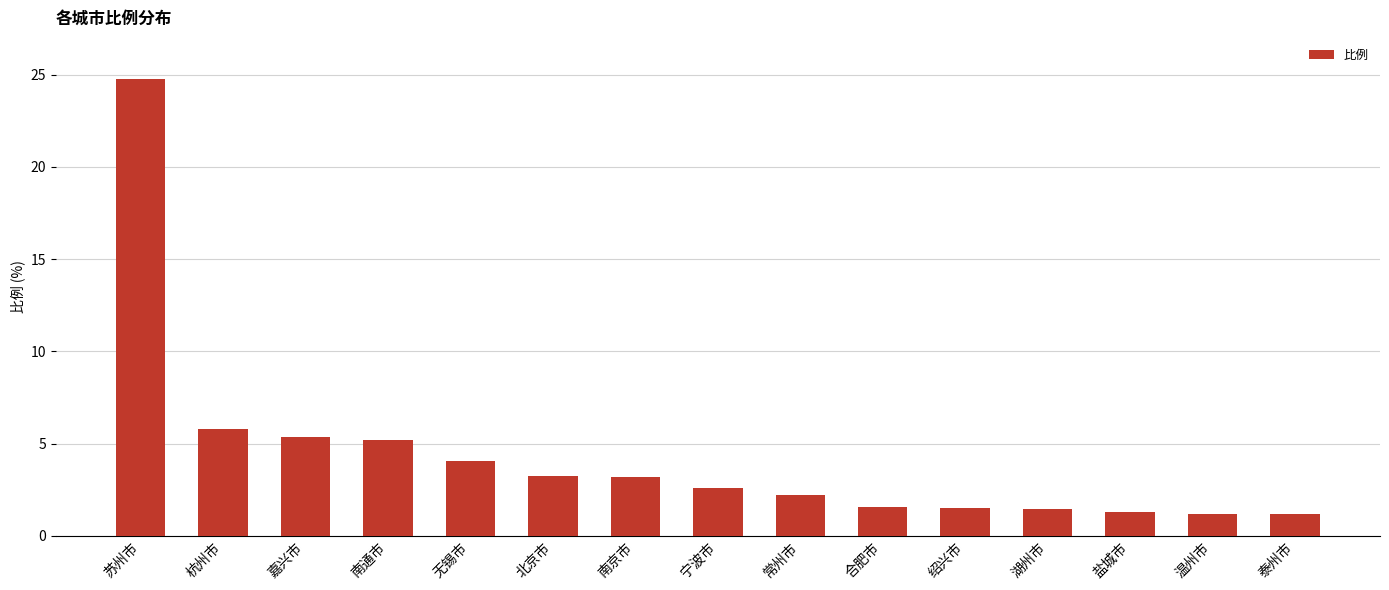

How many values exceed 2?

9